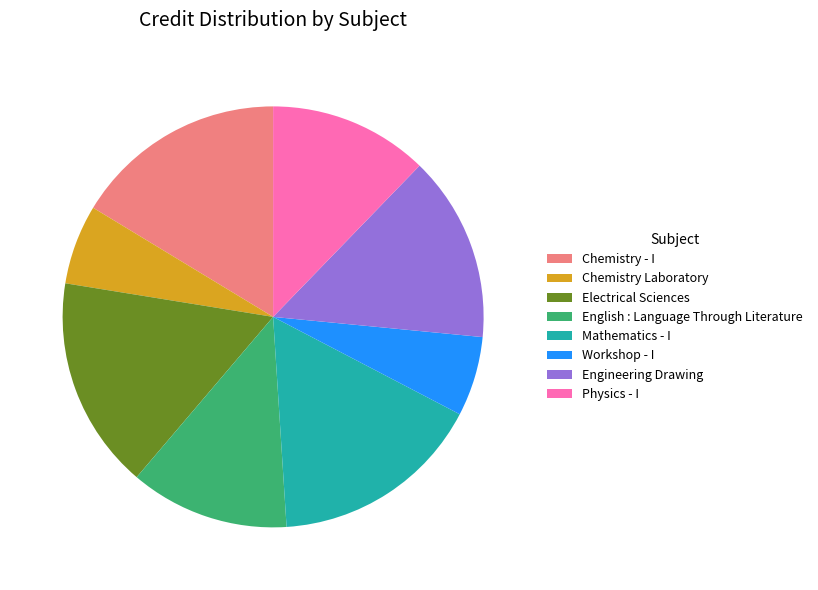

Combined, do Chemistry Laboratory and Chemistry - I account for over 50%?

No